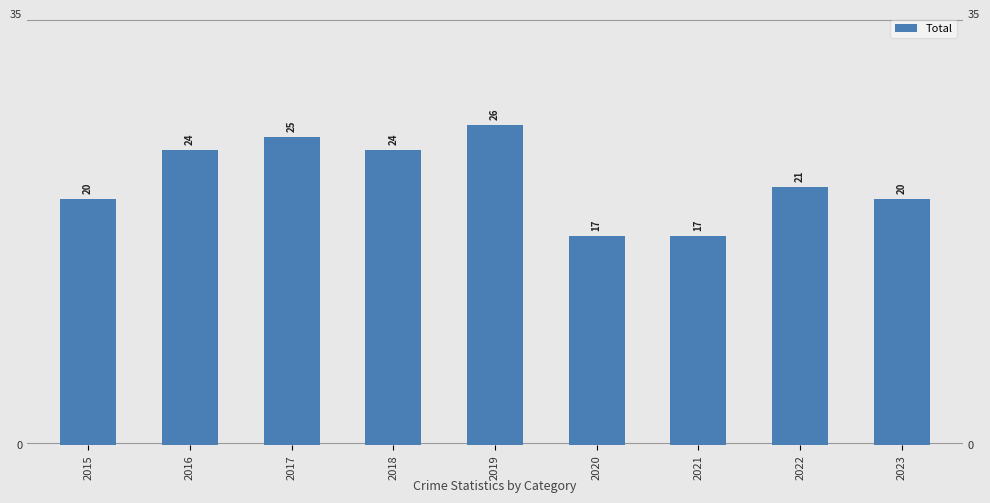

Rank the categories by value from highest to lowest.

2019, 2017, 2016, 2018, 2022, 2015, 2023, 2020, 2021